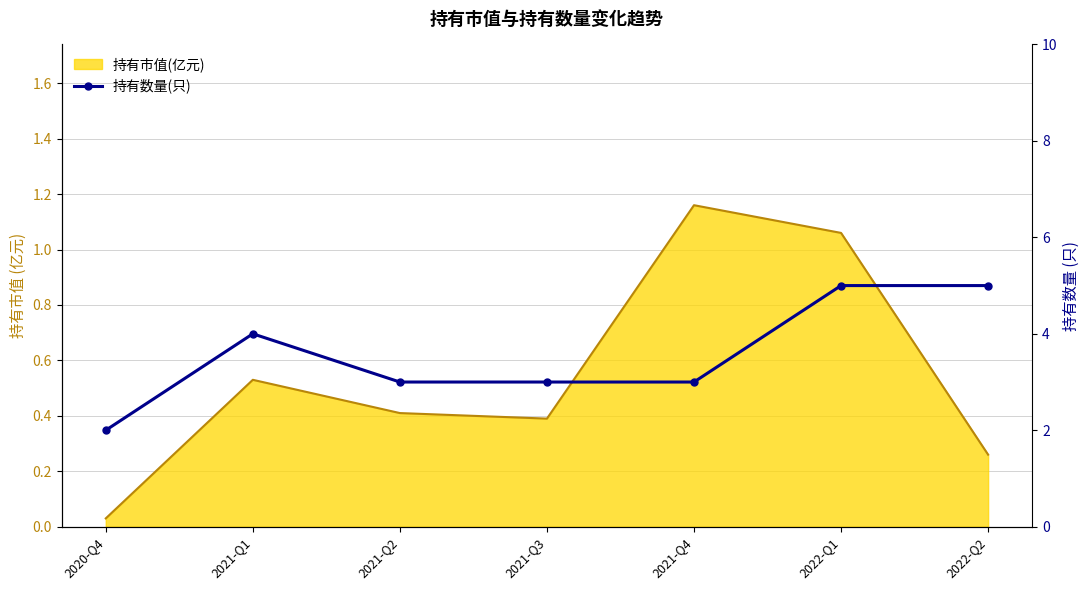

How many interior local peaks (higher than both neighbors) does the data have?

1